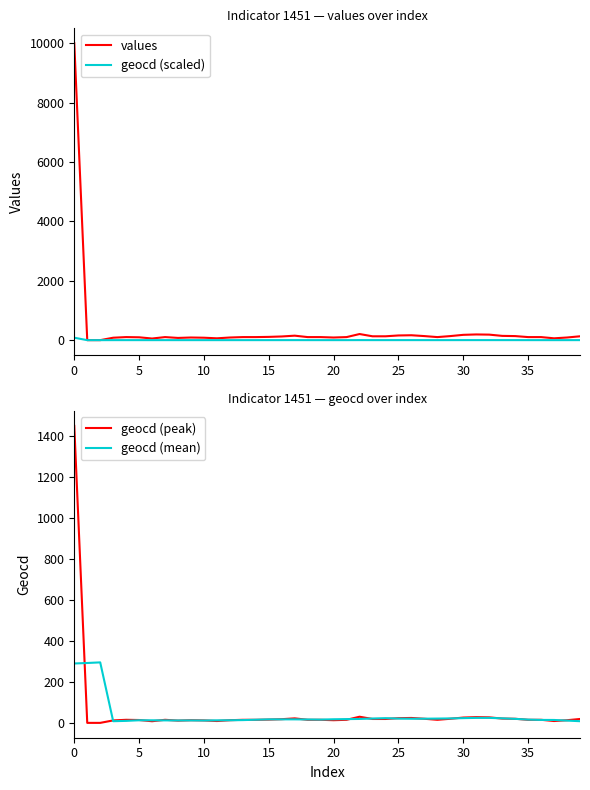

Which series has the widest spread of values?

values